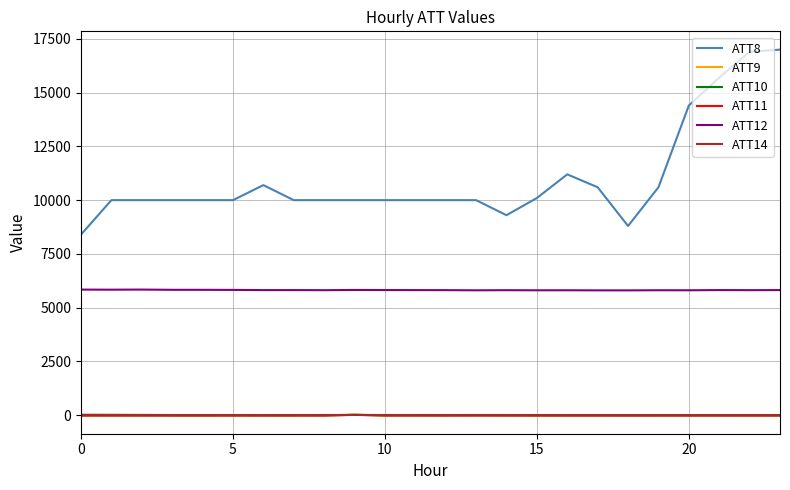

Which series has the widest spread of values?

ATT8